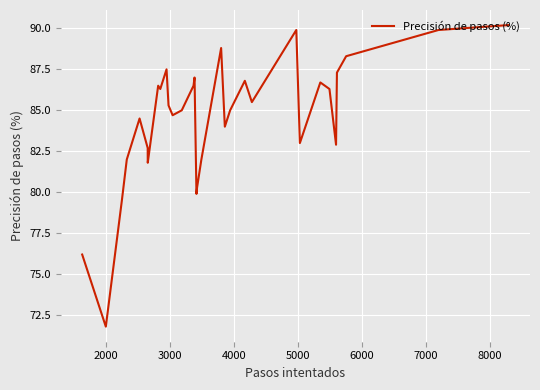

How many categories are shown in the chart?

32